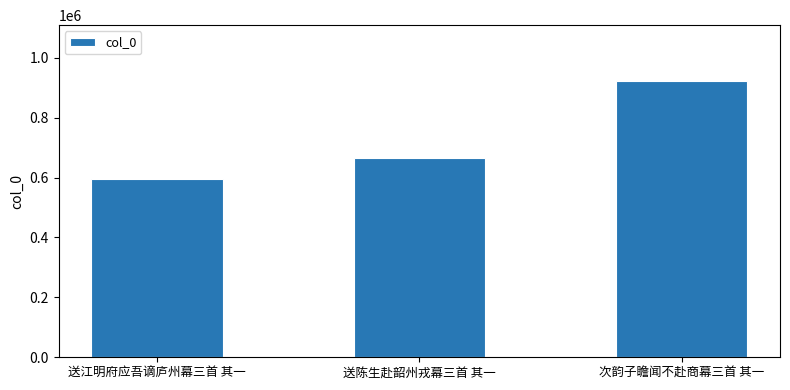

What is the approximate value at 送陈生赴韶州戎幕三首 其一?

665646